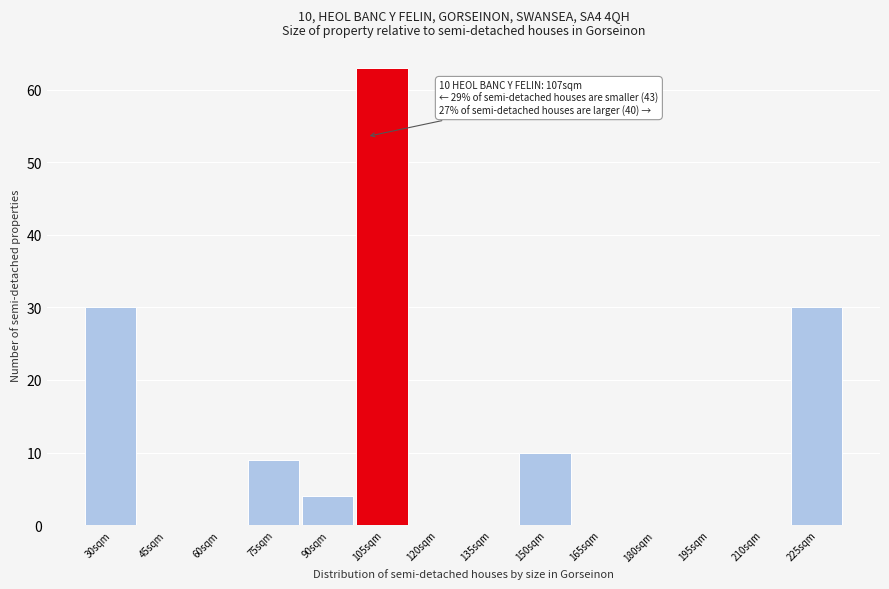

Reading left to right, transcribe all the data shown in this chart.

30sqm=30	45sqm=0	60sqm=0	75sqm=9	90sqm=4	105sqm=63	120sqm=0	135sqm=0	150sqm=10	165sqm=0	180sqm=0	195sqm=0	210sqm=0	225sqm=30